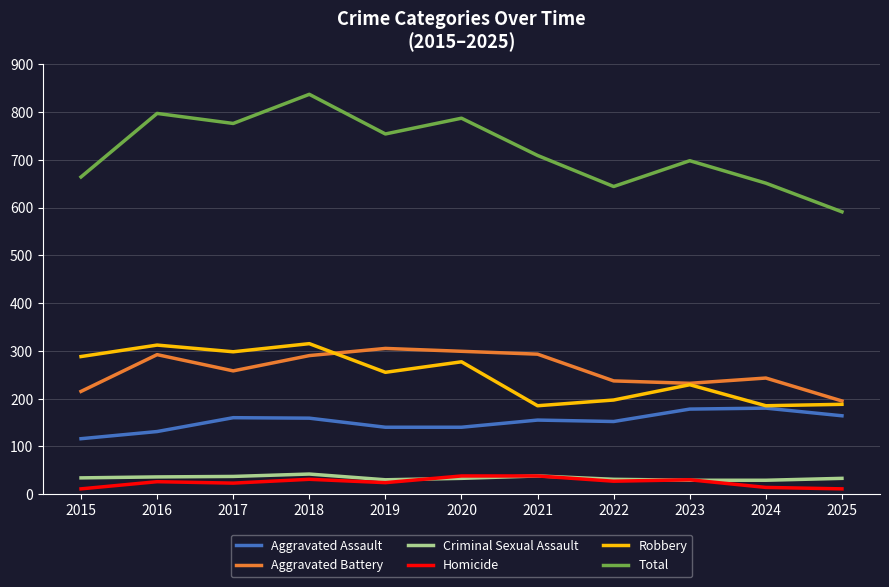

What is the difference between the highest and lowest values at 2021?

671